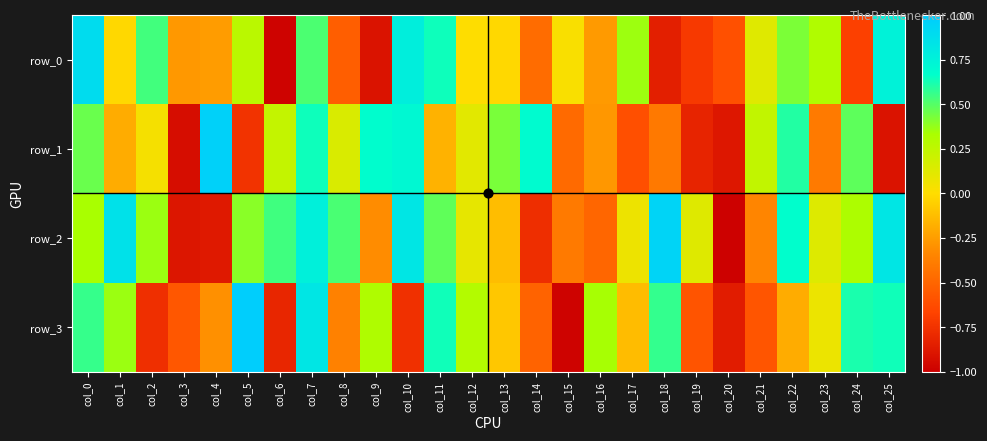

At col_7, list the series in order from largest to smallest.

row_3, row_2, row_1, row_0